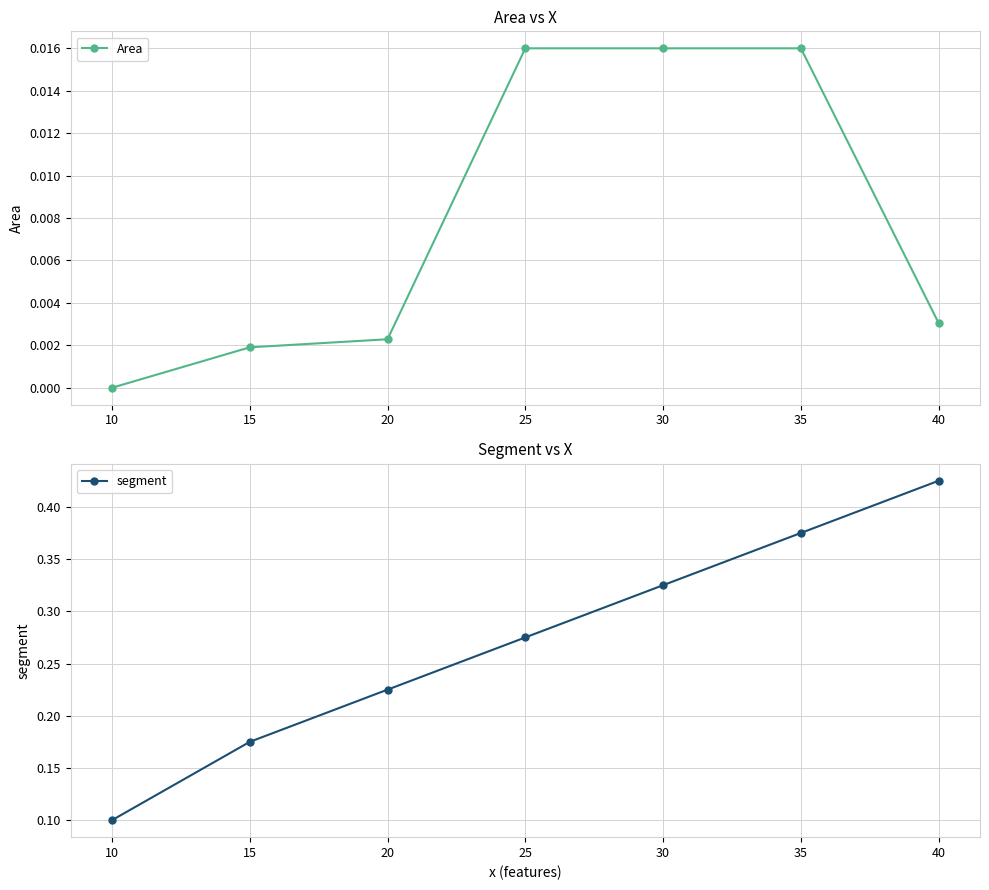

How many positive values does the Area series have?

6